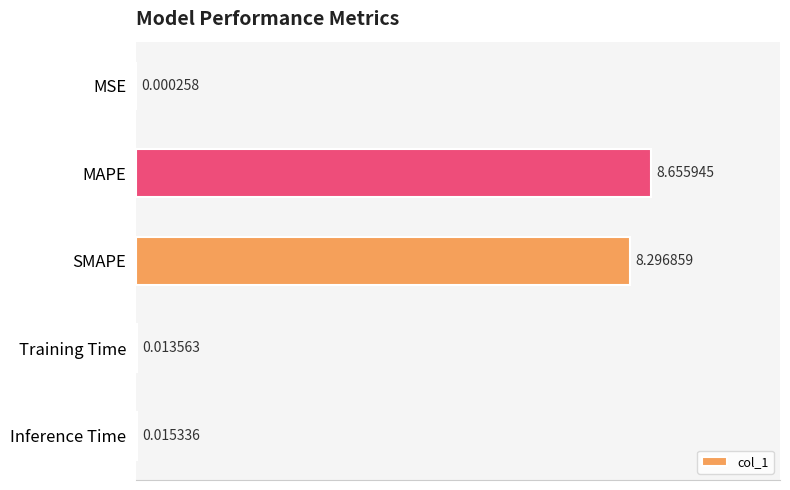

Where is the data nearest to the value 4?

Inference Time